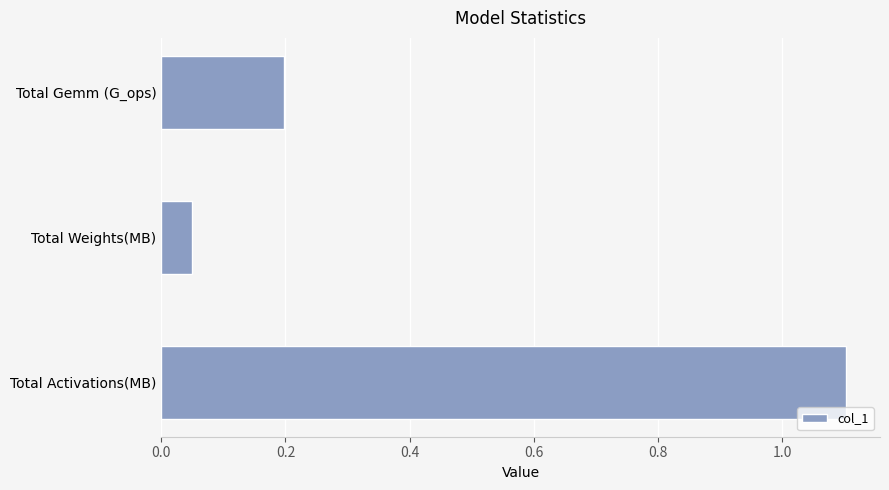

List the labels in order of value, smallest first.

Total Weights(MB), Total Gemm (G_ops), Total Activations(MB)